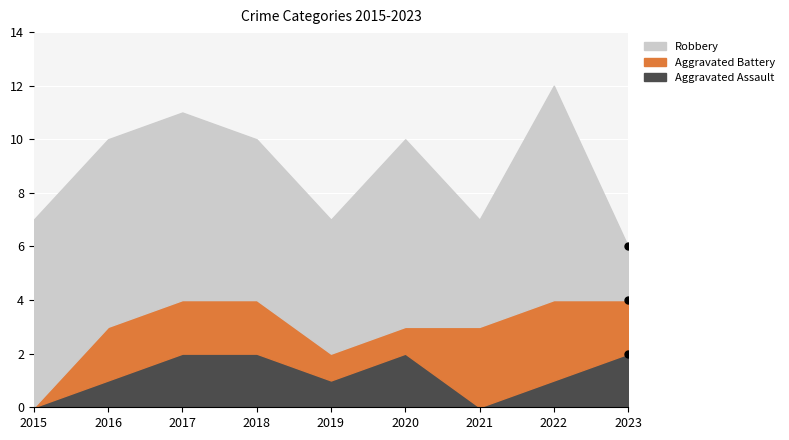

Reading right to left, list all the values displayed in this chart.

Aggravated Assault: 2023=2	2022=1	2021=0	2020=2	2019=1	2018=2	2017=2	2016=1	2015=0
Aggravated Battery: 2023=2	2022=3	2021=3	2020=1	2019=1	2018=2	2017=2	2016=2	2015=0
Robbery: 2023=2	2022=8	2021=4	2020=7	2019=5	2018=6	2017=7	2016=7	2015=7